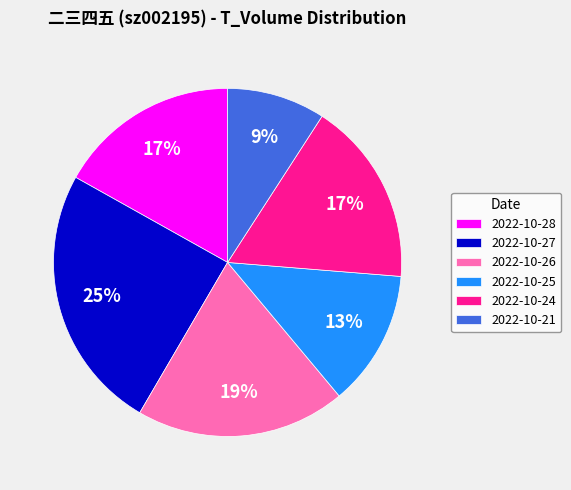

What percentage is the 2022-10-28 slice, to the nearest percent?

17%